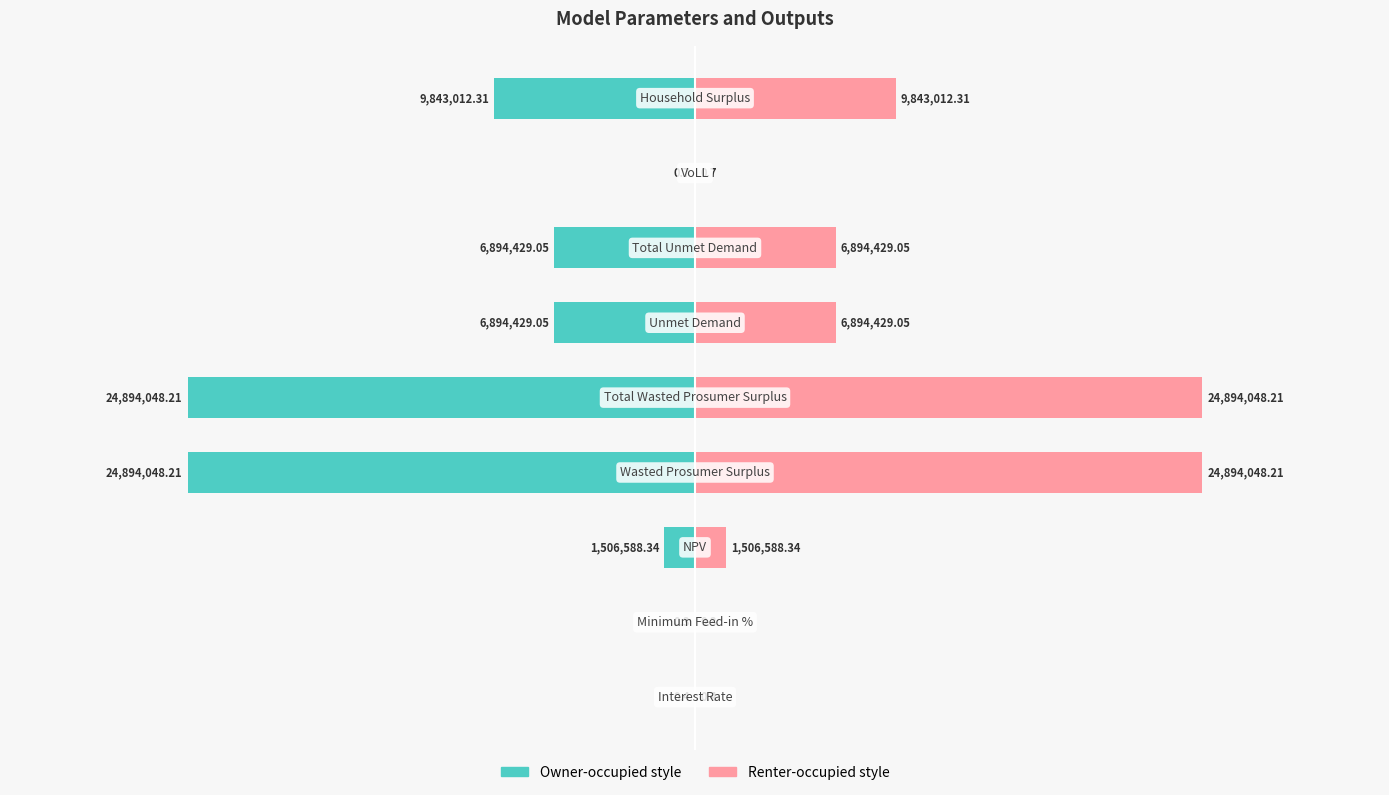

How many bars are there in total?

18